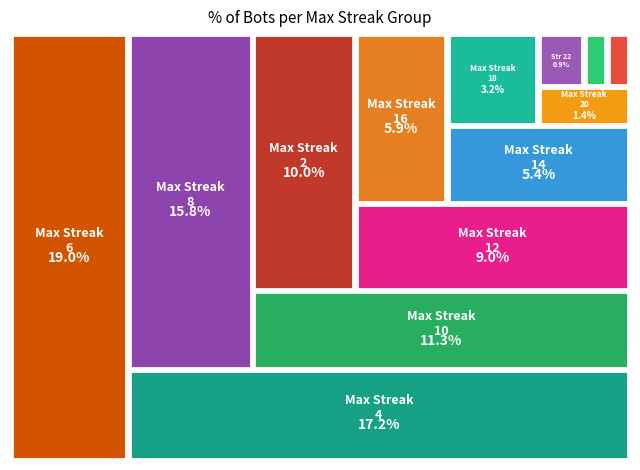

Which category has the biggest portion of the pie?

6